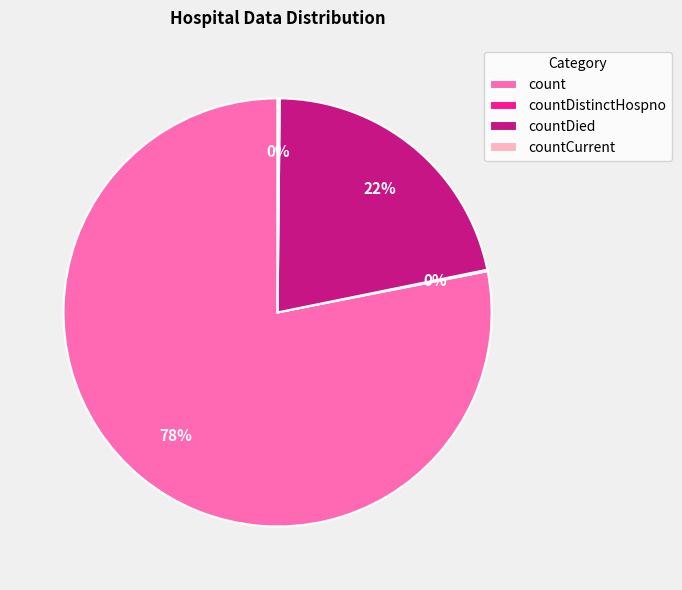

To the nearest percent, what is the difference between the largest and smallest slice percentages?

78%